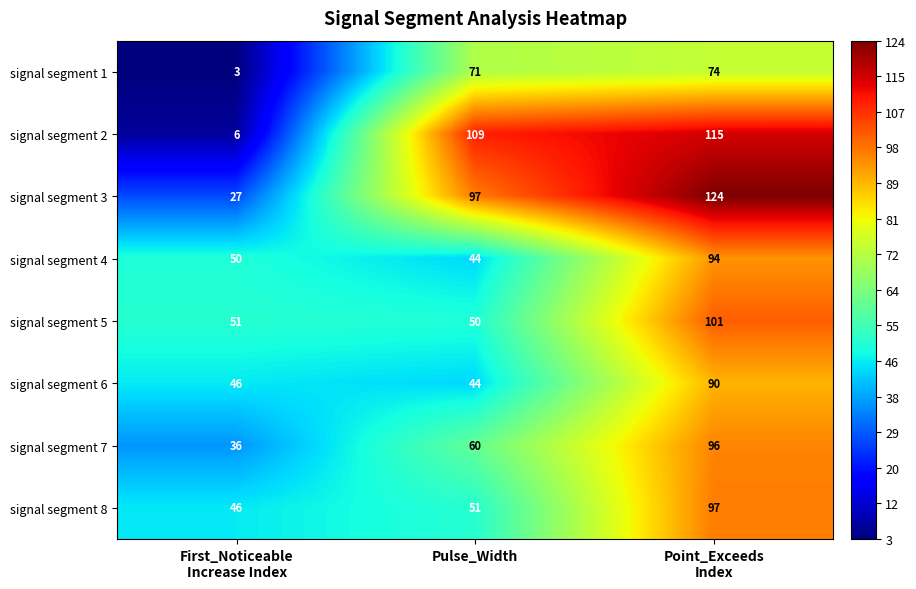

What is the difference between the highest and lowest values at Point_Exceeds
Index?

50